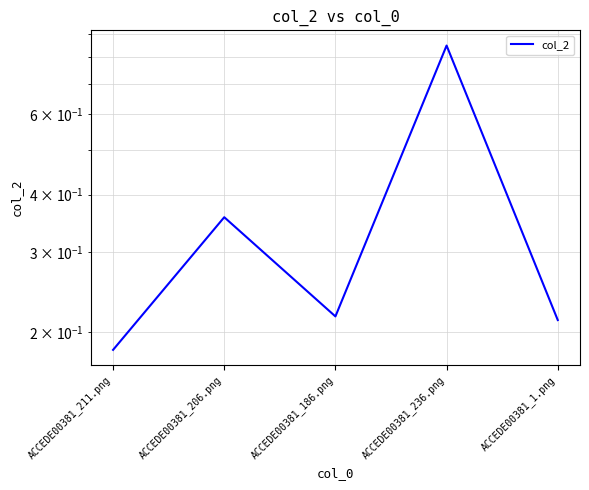

Which category has the lowest value across all series?

ACCEDE00381_211.png